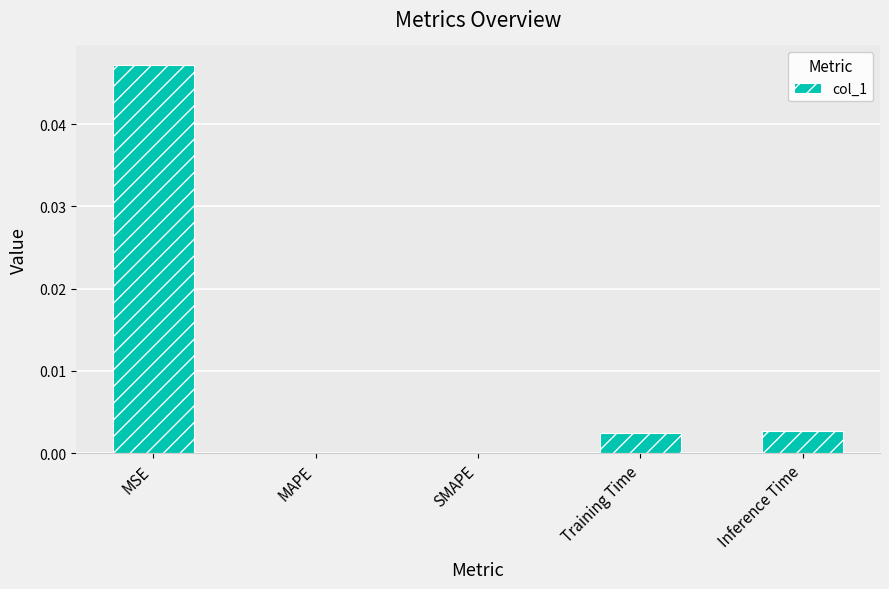

True or false: the data shows 0.0 at Inference Time.

True